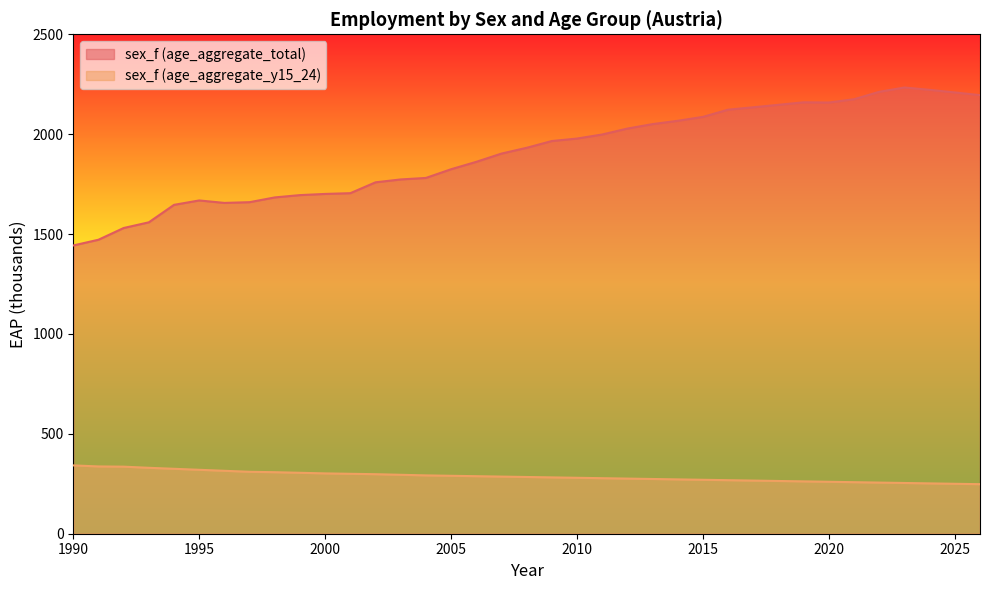

Between 1993 and 2021, which series saw the biggest shift?

sex_f (age_aggregate_total)